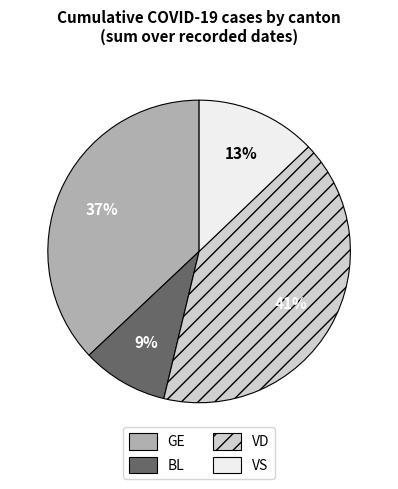

The VD slice represents 1% of the pie. True or false?

False